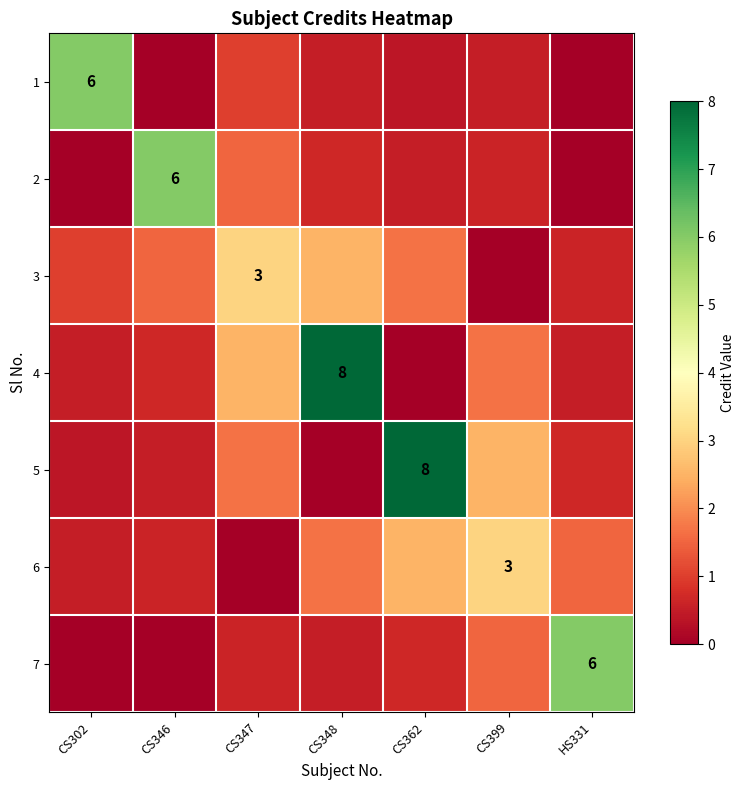

Which category has the highest value in the 1 series?

CS302